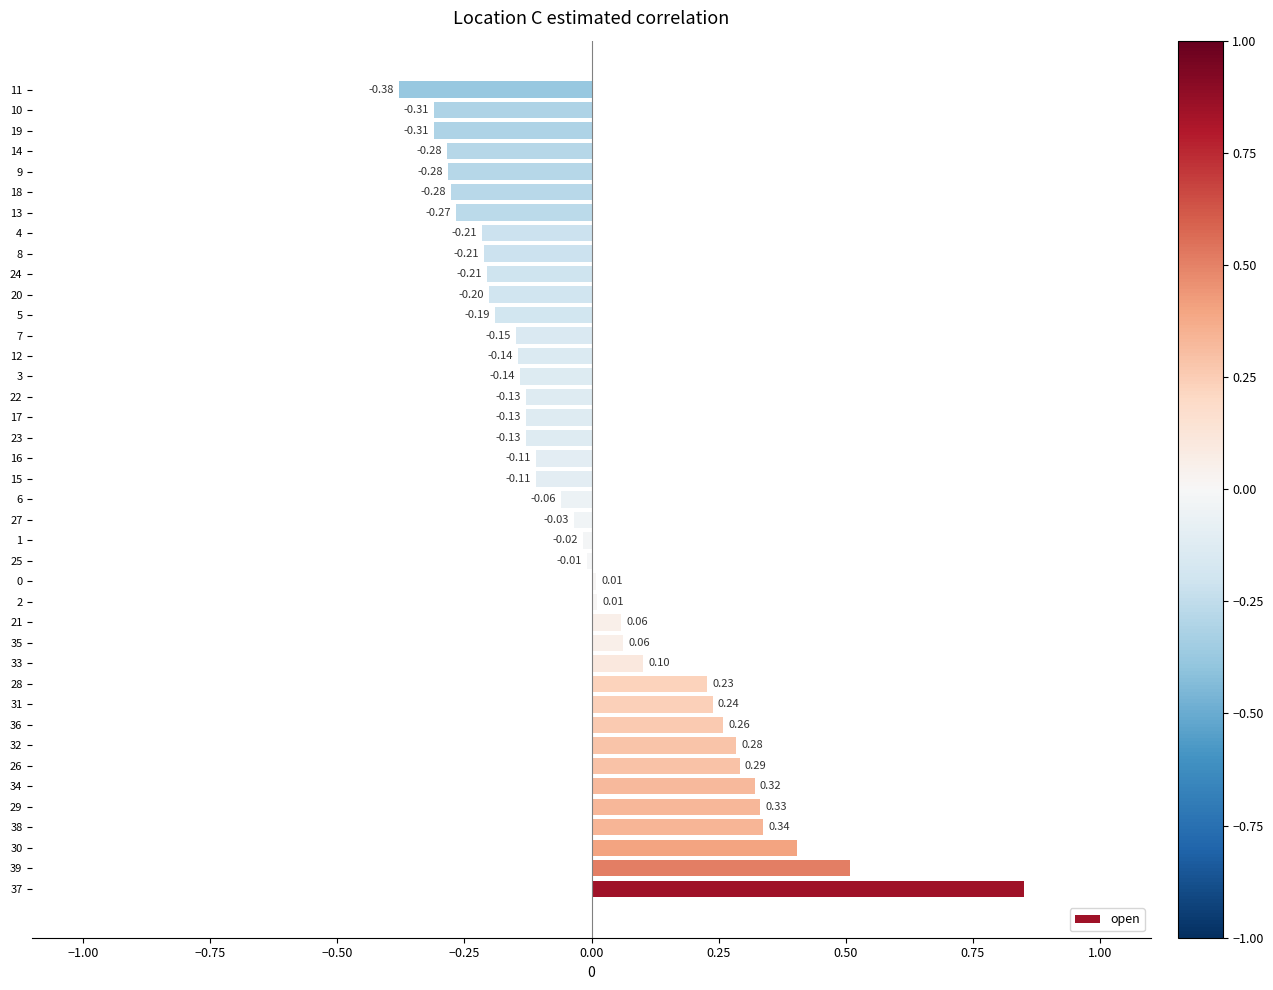

What is the difference between the maximum and second lowest values?

1.2